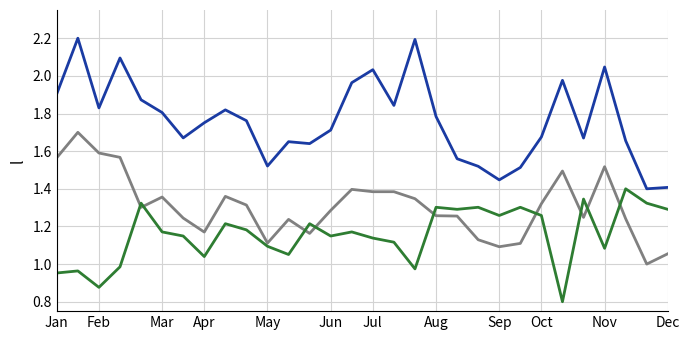

What is the greatest value displayed?

2.2